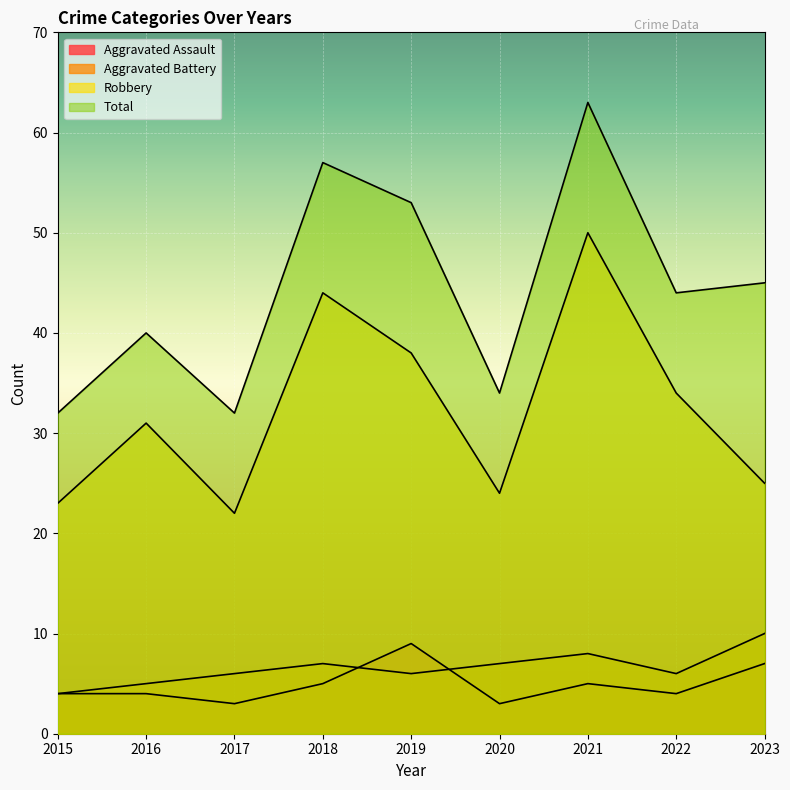

At how many categories does at least one series exceed 22?

9